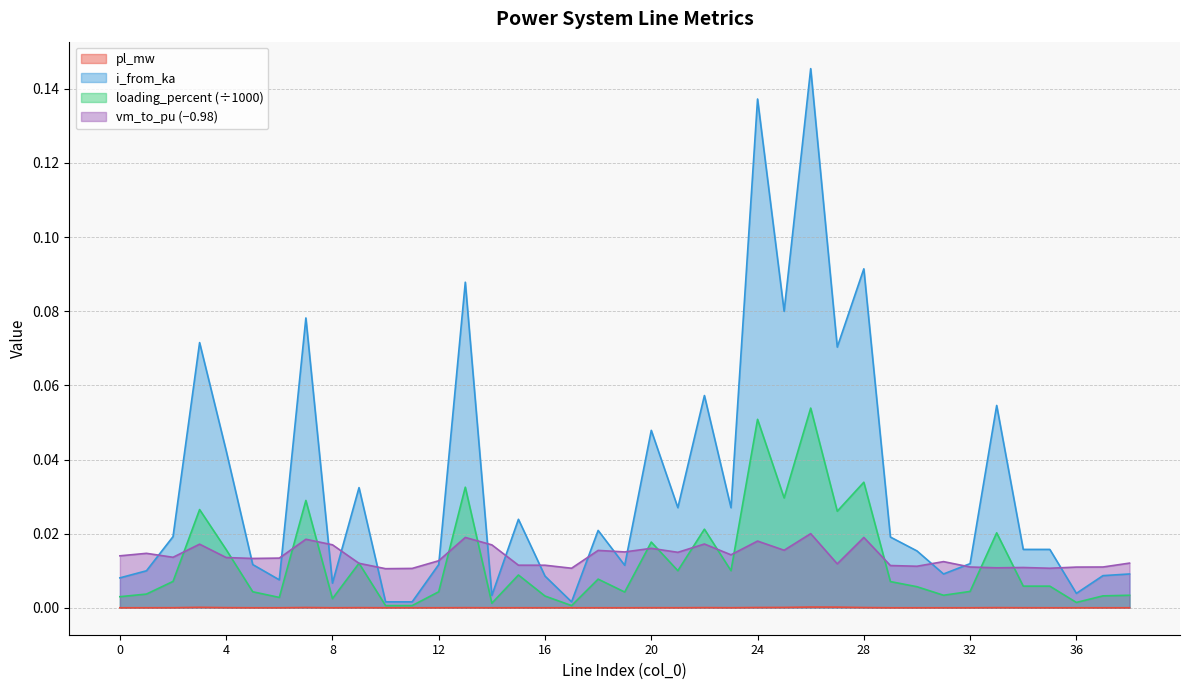

True or false: vm_to_pu and pl_mw cross at least once.

False